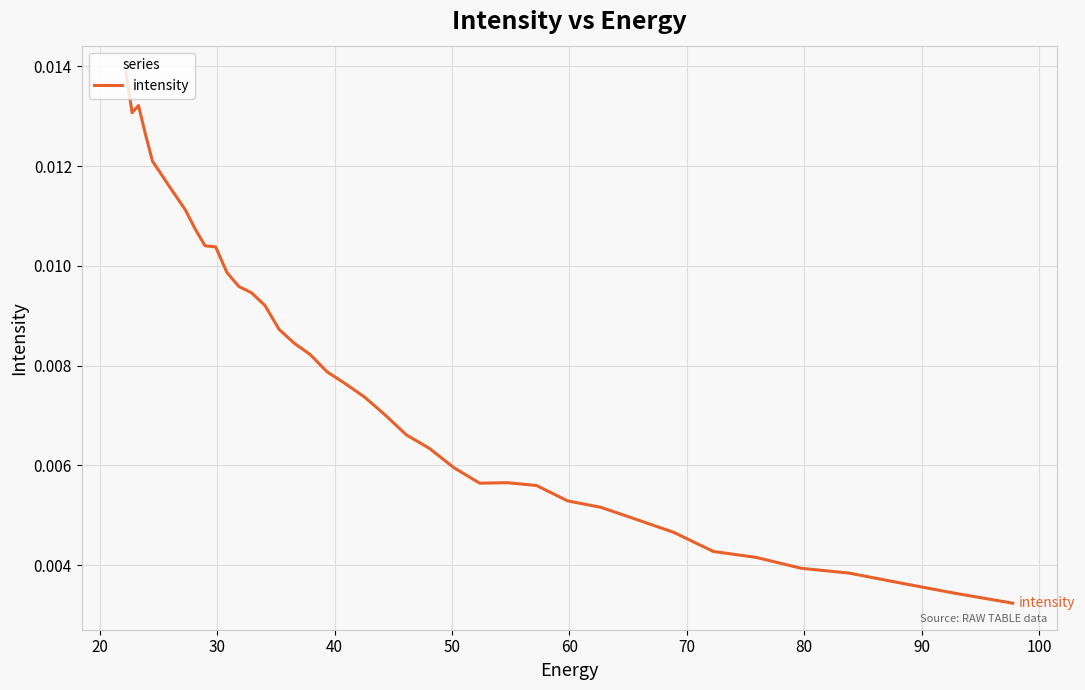

Is this an area chart (filled region under the line)?

No